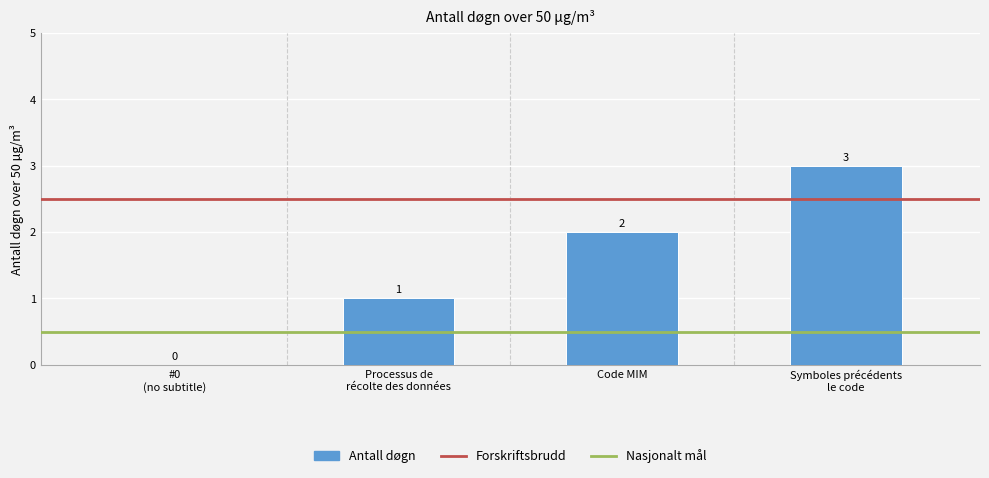

Where is the data nearest to the value 1?

Processus de
récolte des données